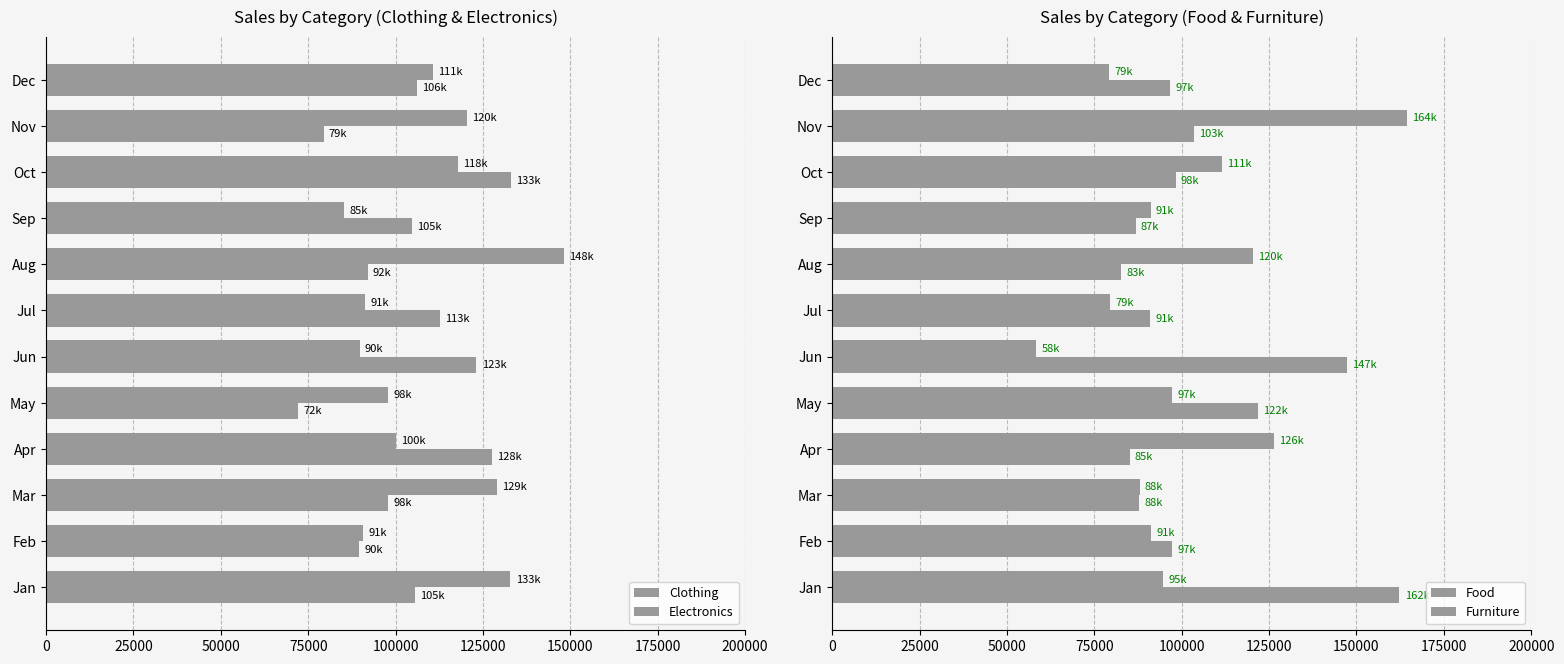

How many values in the Clothing series exceed 110669?

6